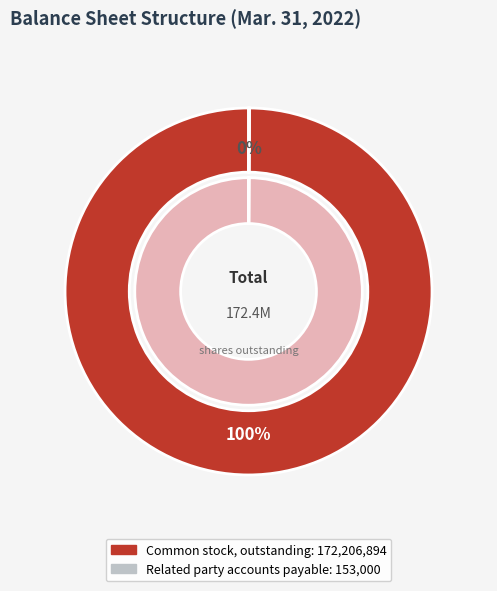

Which category has the biggest portion of the pie?

Common stock, outstanding